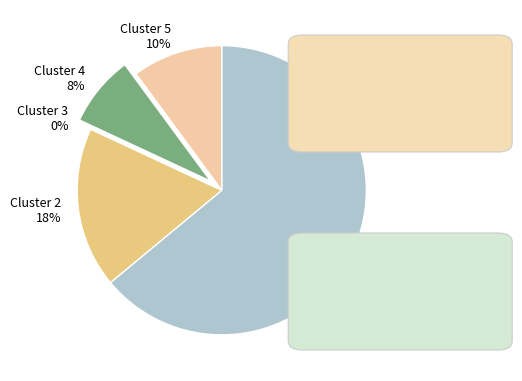

Between 3 and 5, which is larger?

5